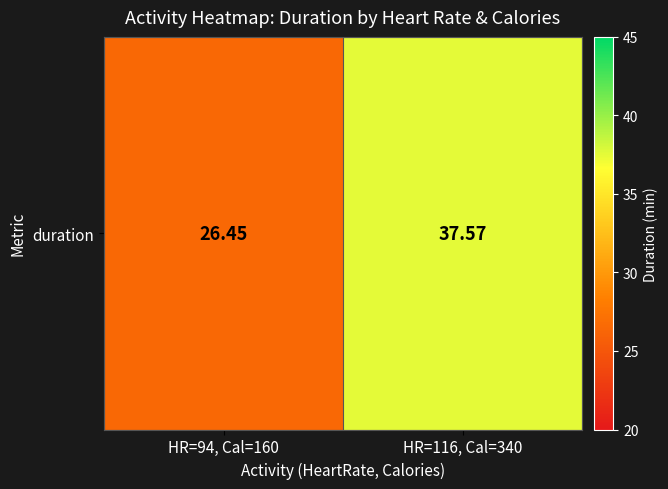

List the labels in order of value, largest first.

HR=116, Cal=340, HR=94, Cal=160